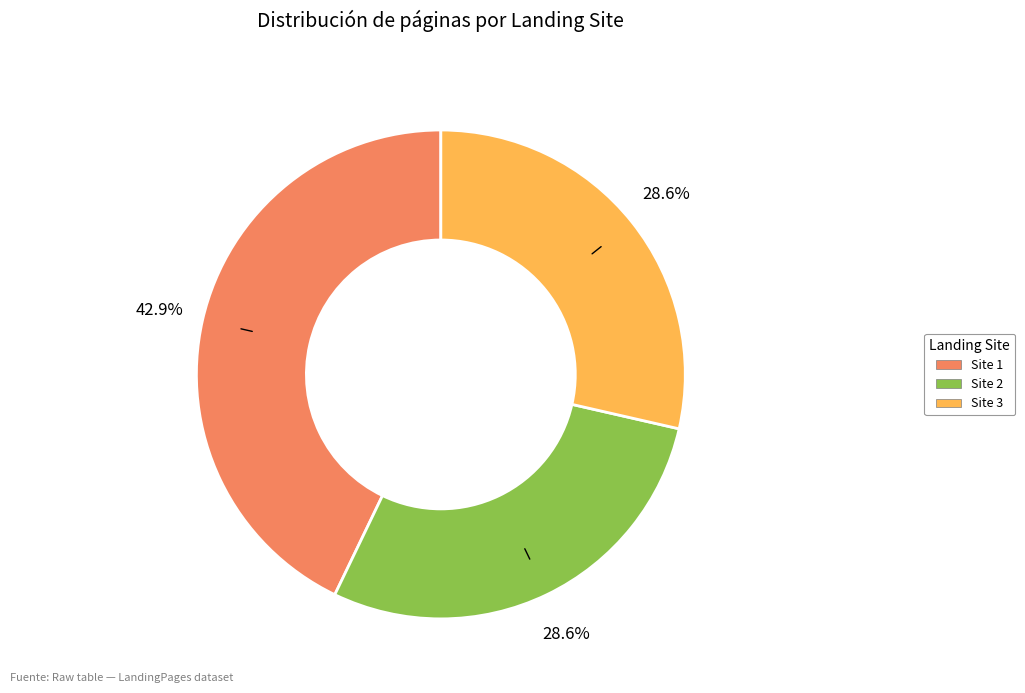

Which category has the biggest portion of the pie?

Site 1